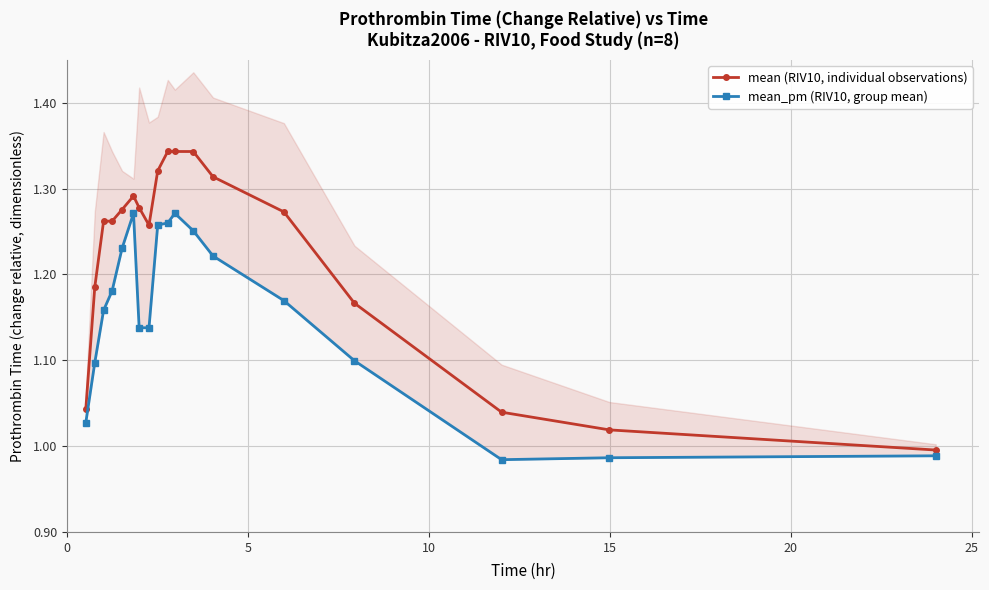

In mean (RIV10, individual observations), how many points are lower than both neighbors (excluding endpoints)?

2